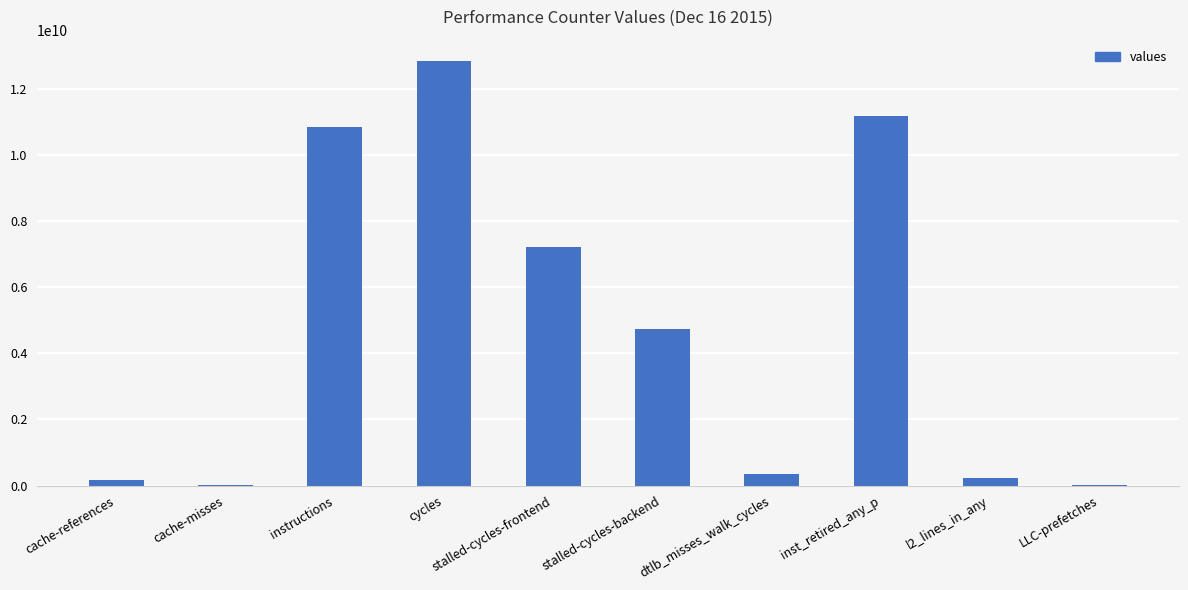

What is the maximum value shown in the chart?

12837175080